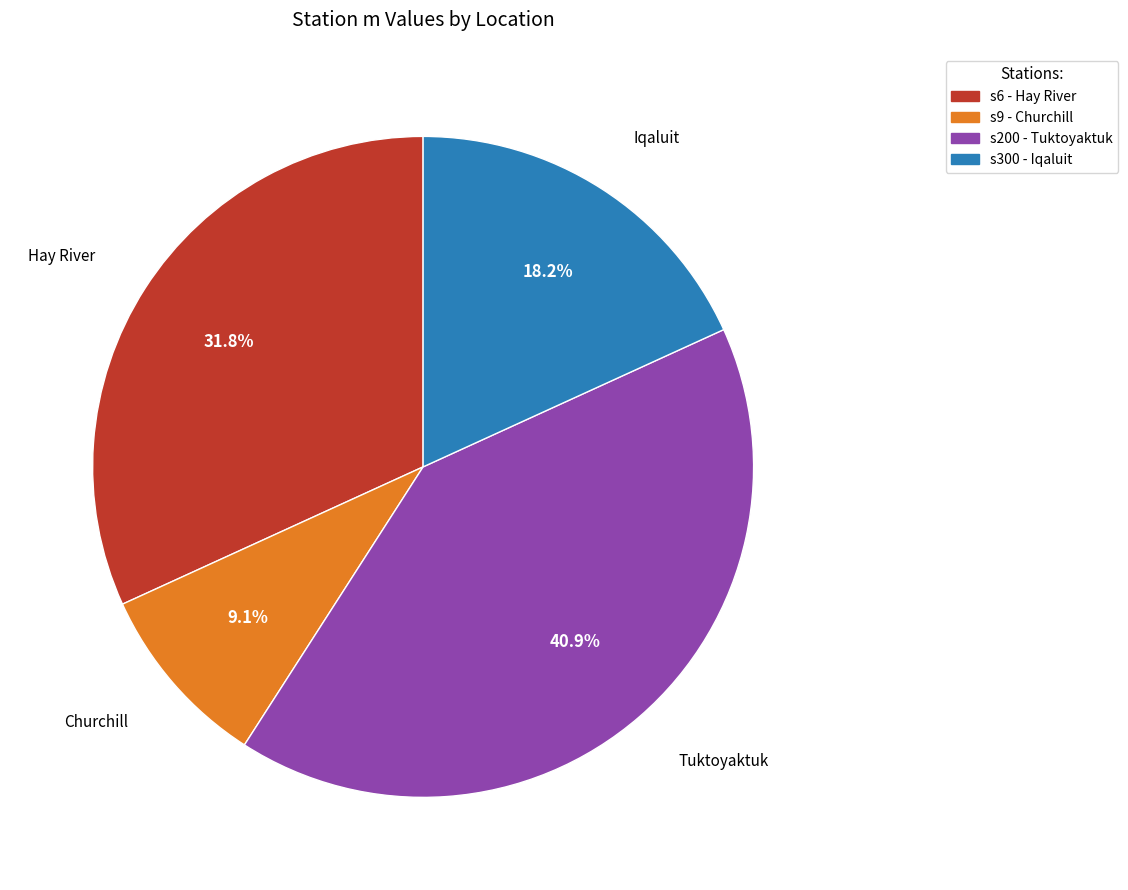

Between Iqaluit and Hay River, which is larger?

Hay River